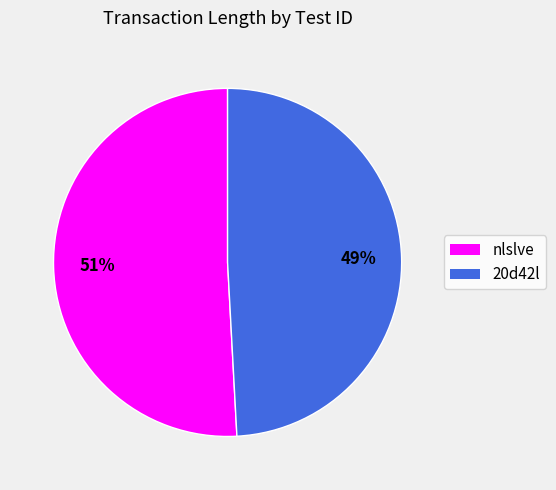

Which category has the smallest portion of the pie?

20d42l